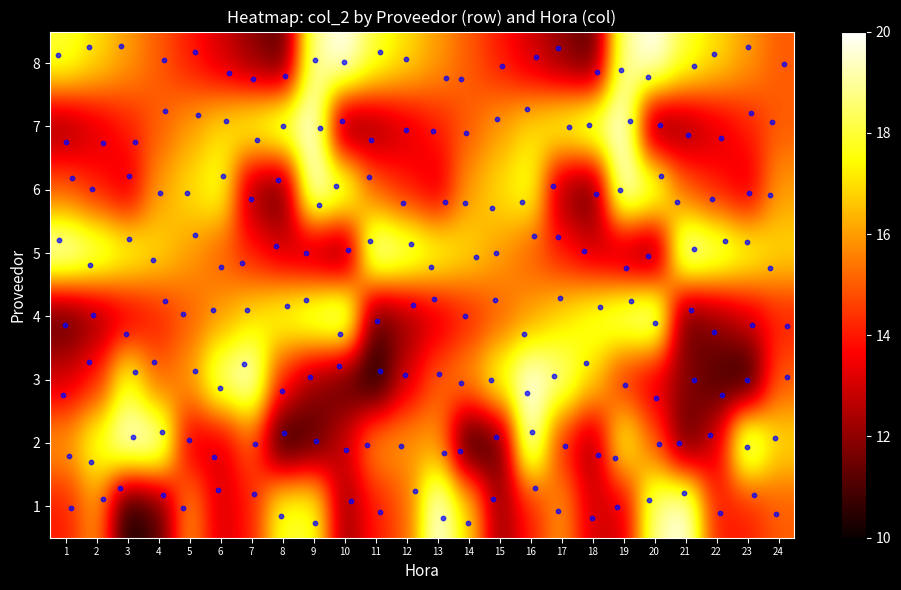

At how many categories does at least one series exceed 18?

20